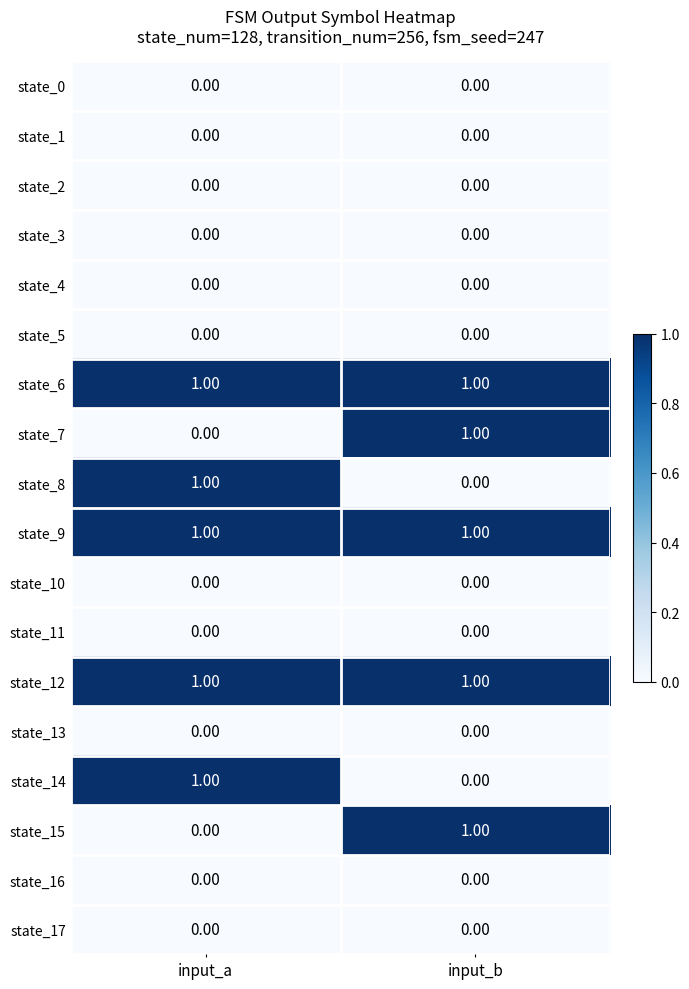

Rank the categories by state_7 value from highest to lowest.

input_b, input_a